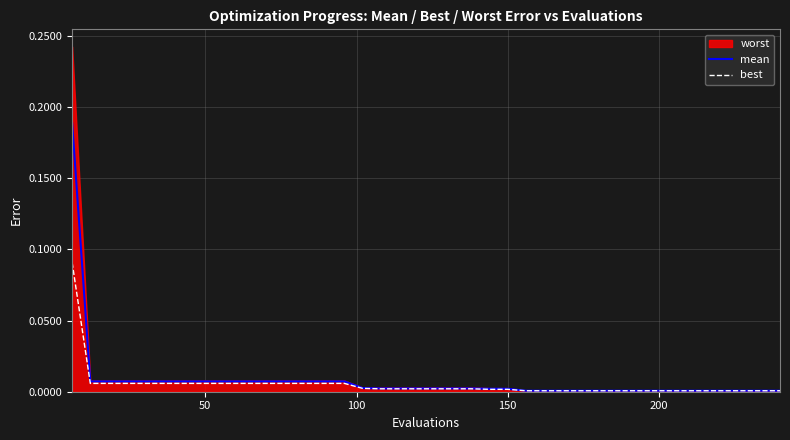

True or false: best and mean intersect in this chart.

False